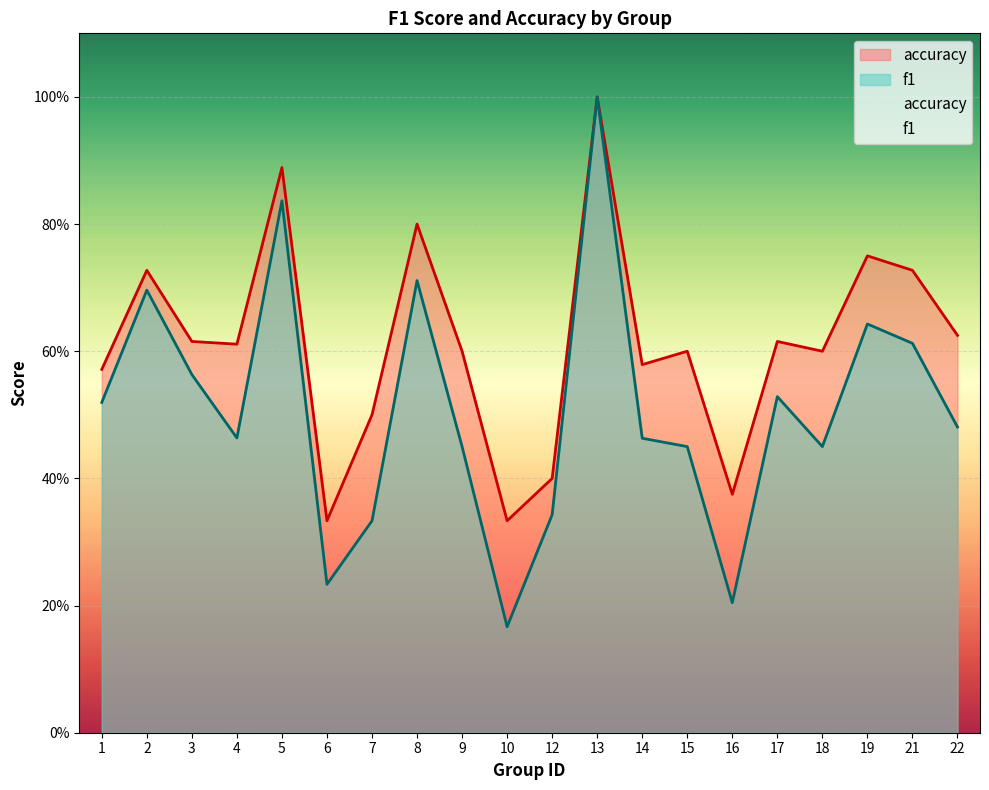

Is the value of accuracy at 9 greater than the value of f1 at 3?

Yes